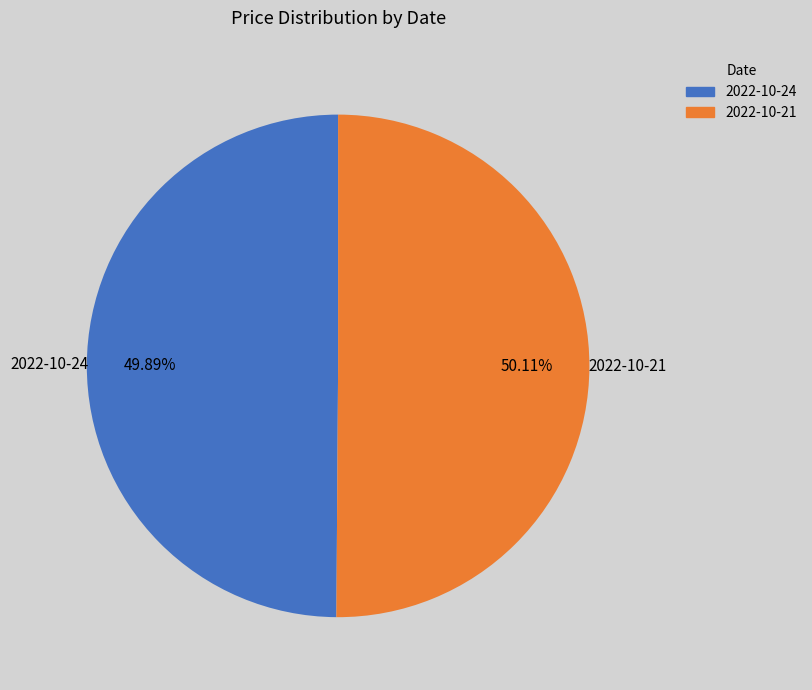

Approximately how many times larger is the value at 2022-10-24 compared to 2022-10-21?

1.0